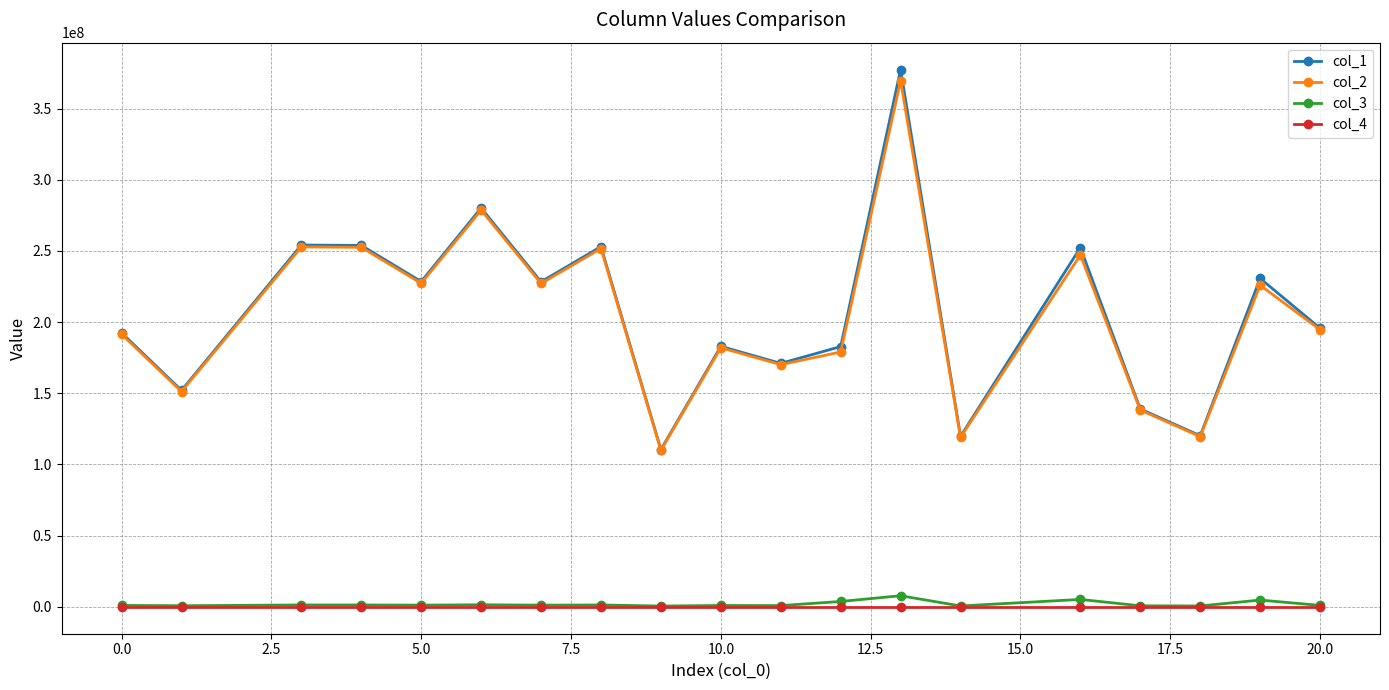

True or false: col_2 has more than 2 interior local peaks.

True